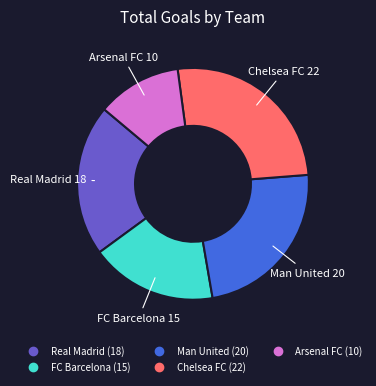

Between Real Madrid and Arsenal FC, which is larger?

Real Madrid